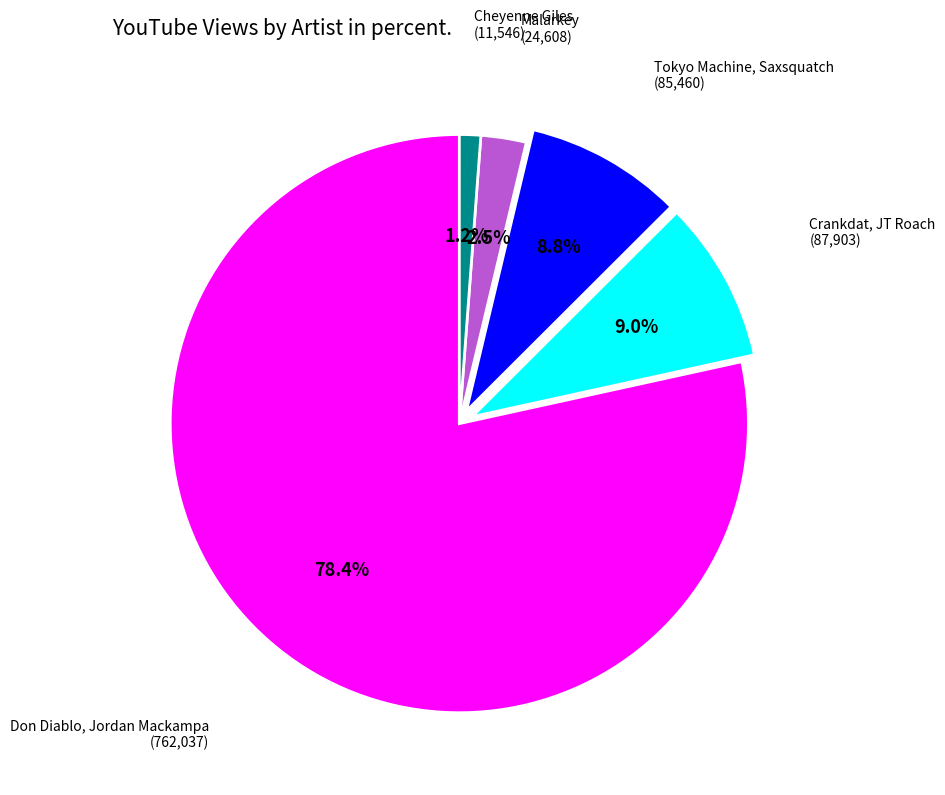

How many segments does this pie chart have?

5